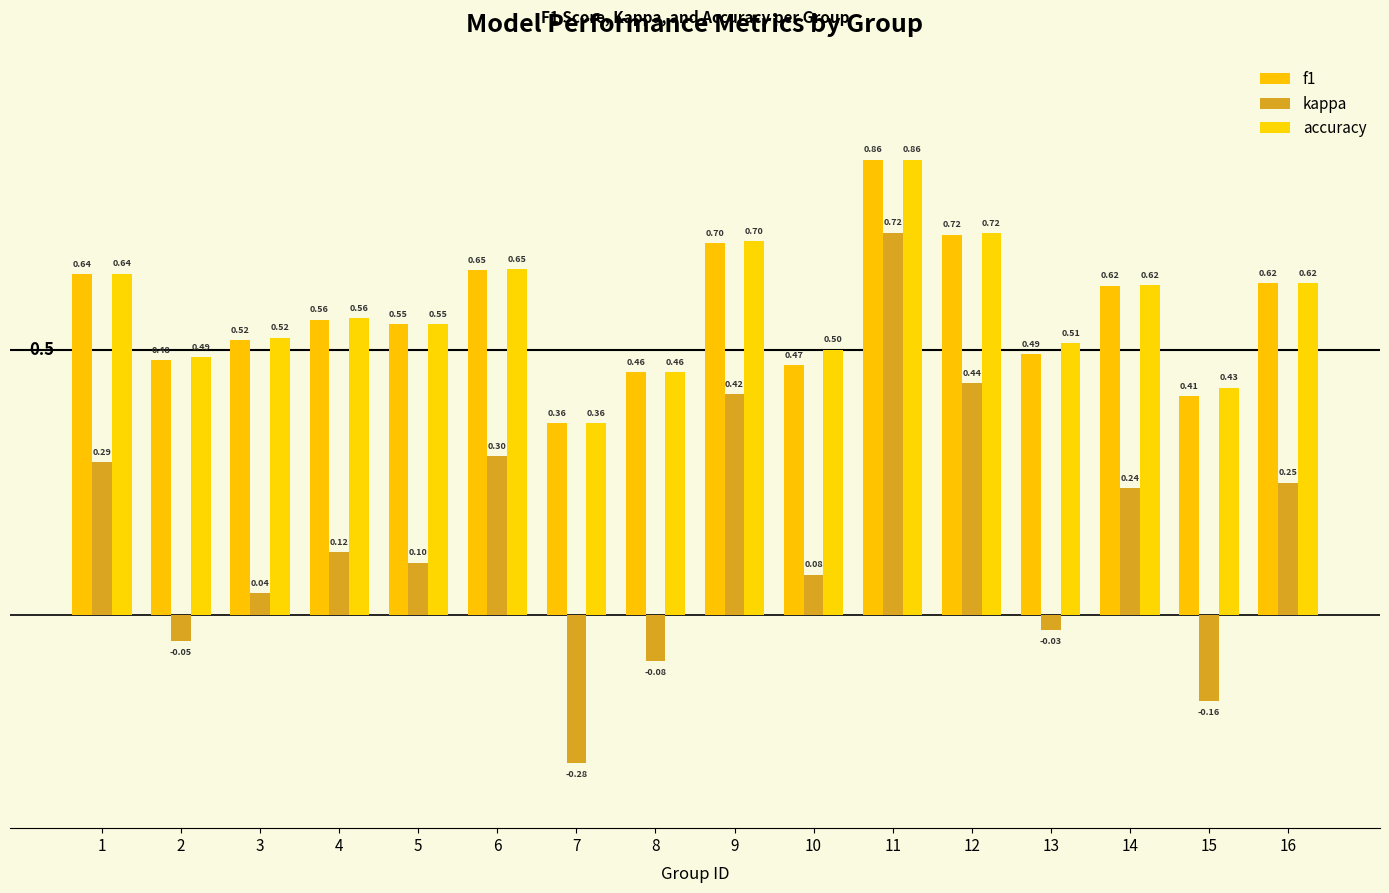

At which category does the chart reach its minimum across all series?

7